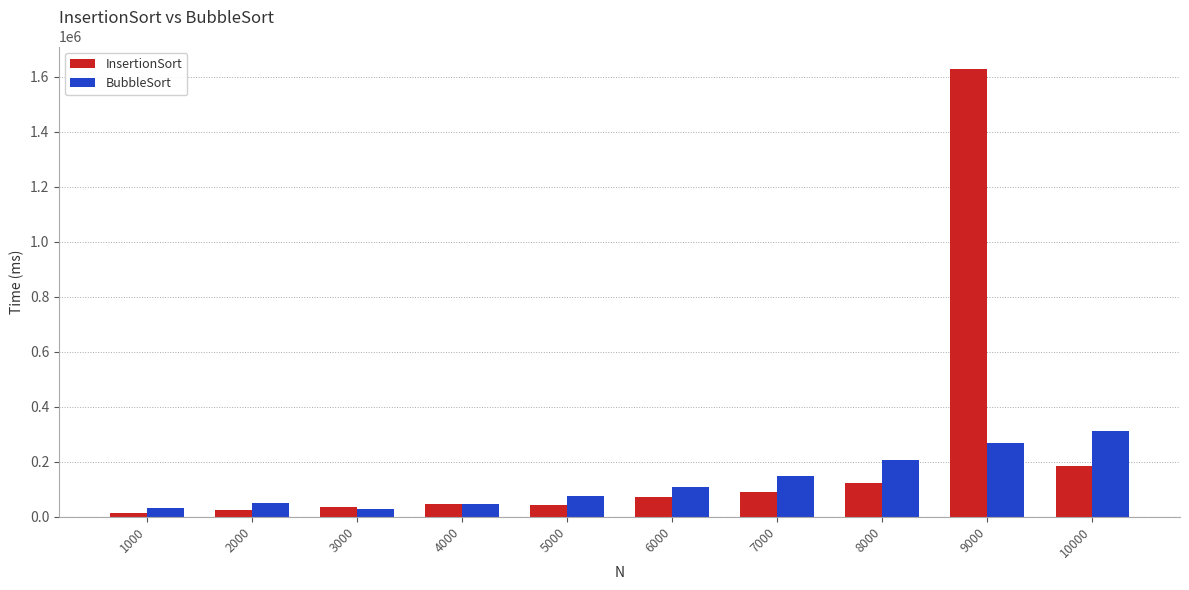

What are all the series names shown in the legend?

InsertionSort, BubbleSort